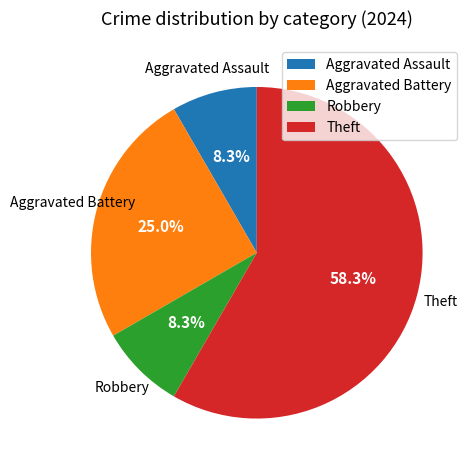

What percentage is the Aggravated Battery slice, to the nearest percent?

25%